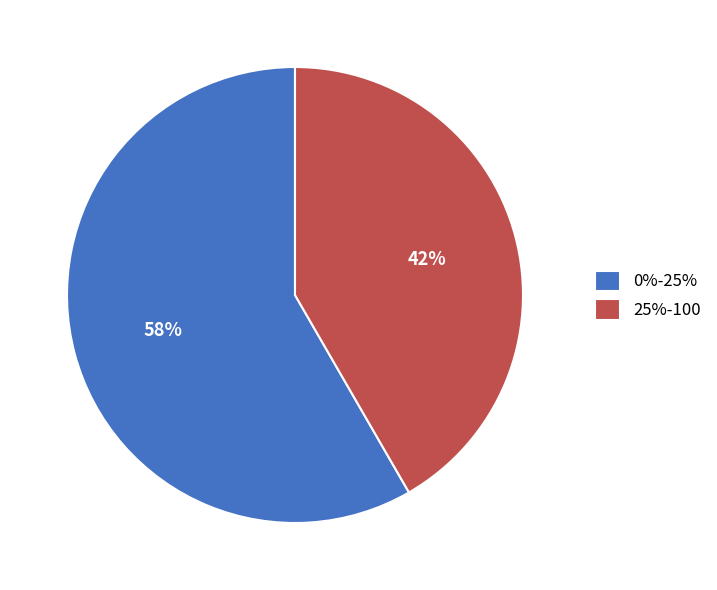

To the nearest percent, what is the average slice percentage?

50%